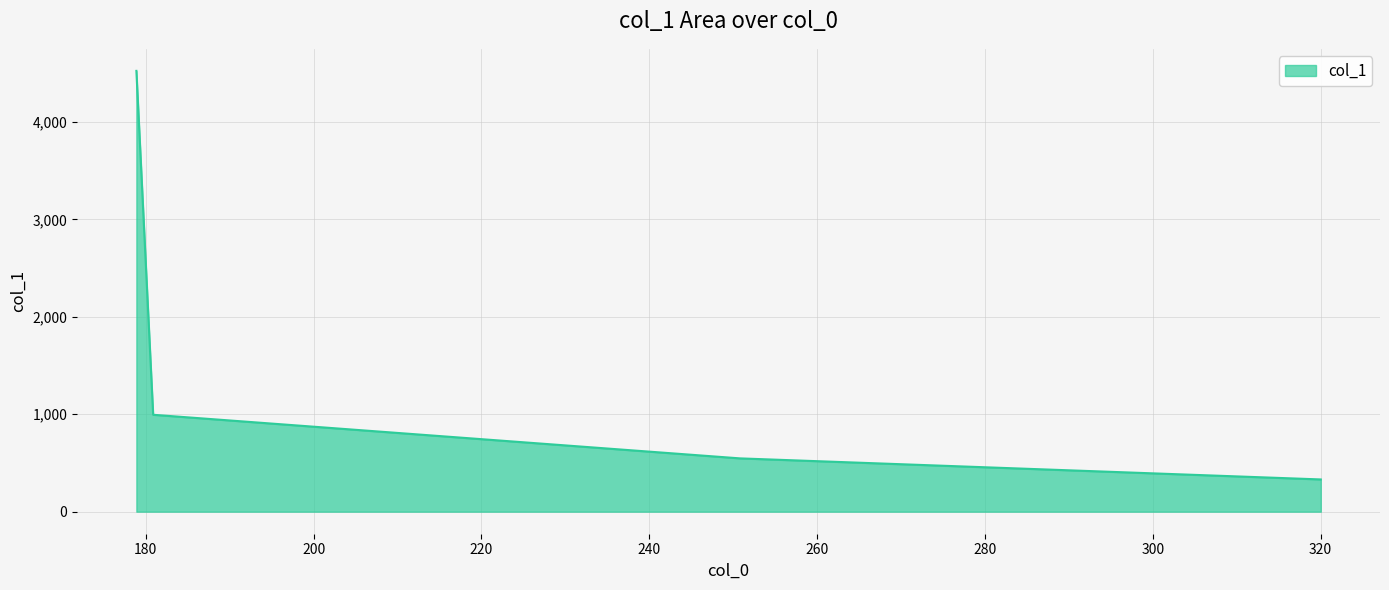

How many lines are shown in the chart?

1